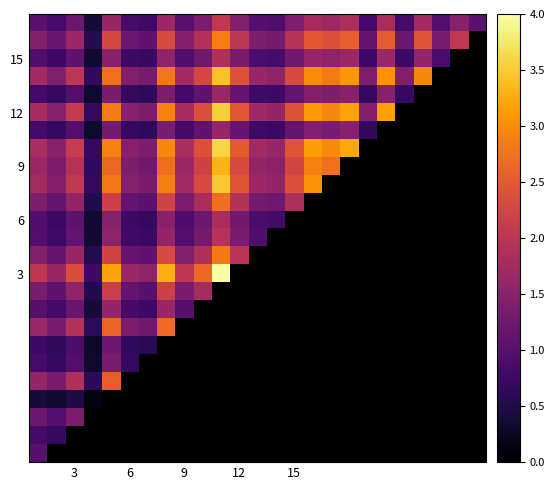

Between 16 and 13, which is larger?

16